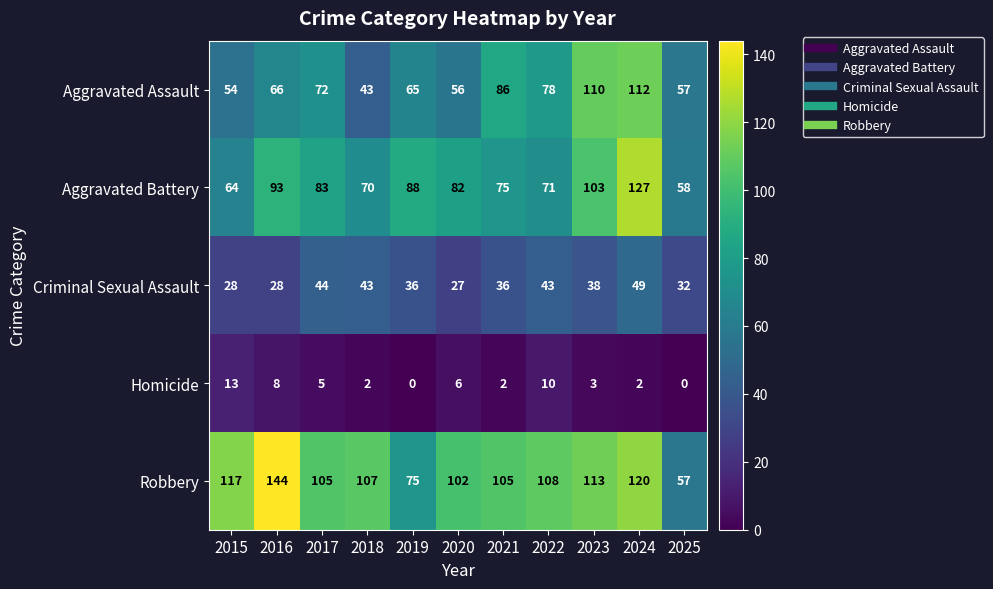

Is the value of Robbery at 2016 greater than the value of Criminal Sexual Assault at 2023?

Yes